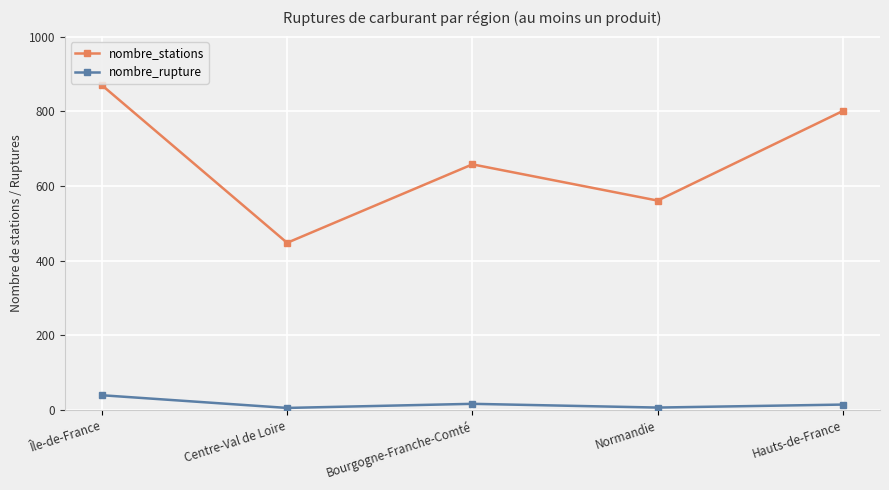

The value of nombre_stations at Bourgogne-Franche-Comté is 658. True or false?

True